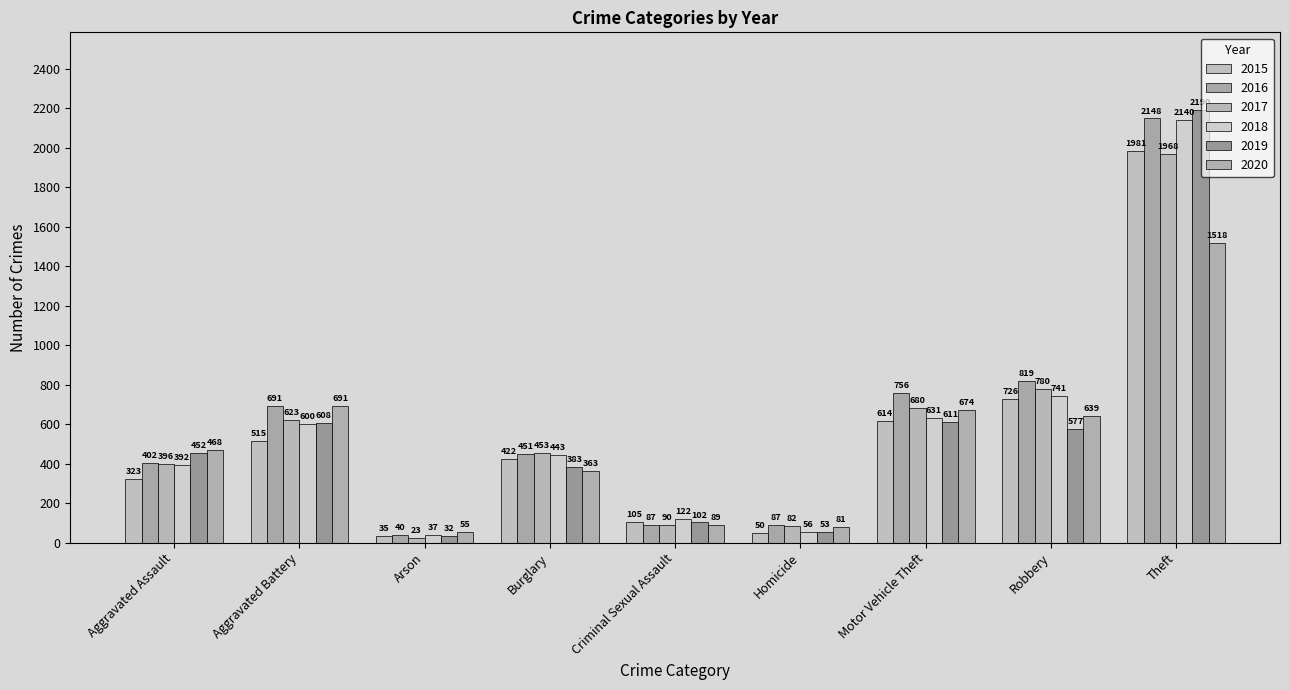

How many data points in 2020 are less than 468?

4